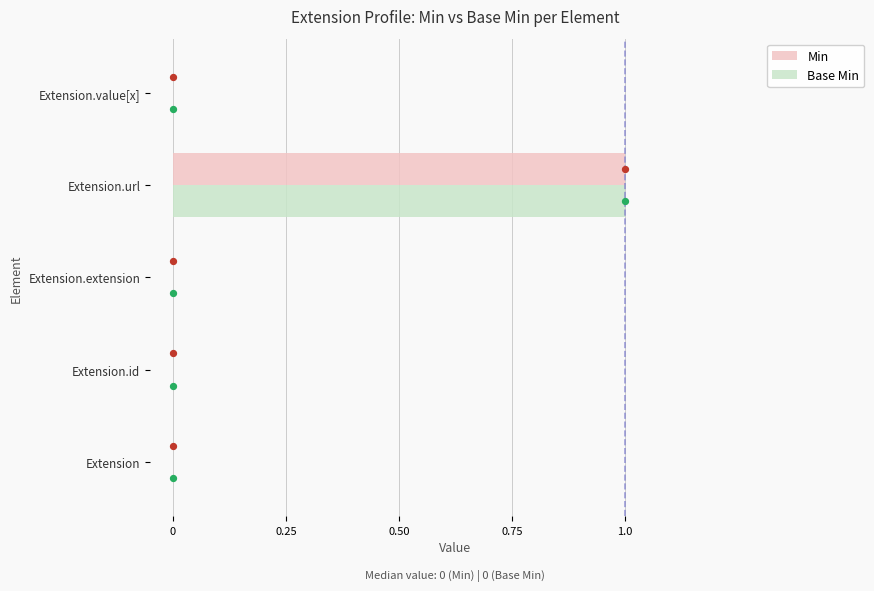

Which series has the largest total across all categories?

Min